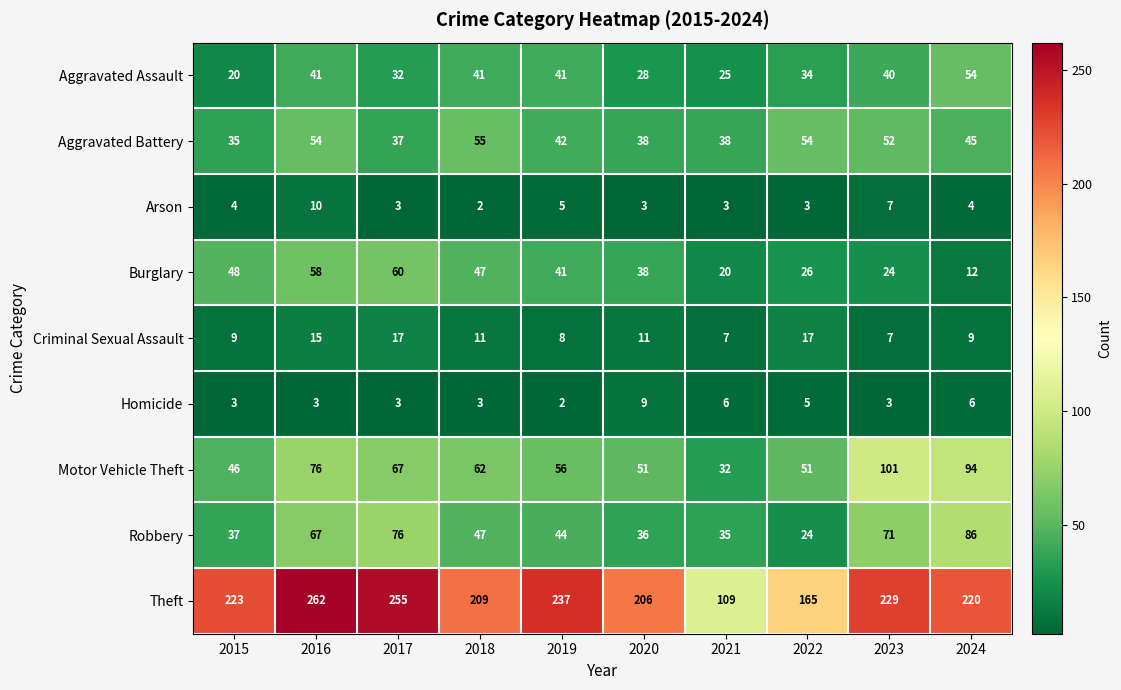

How many values in the Aggravated Assault series are below 40?

5